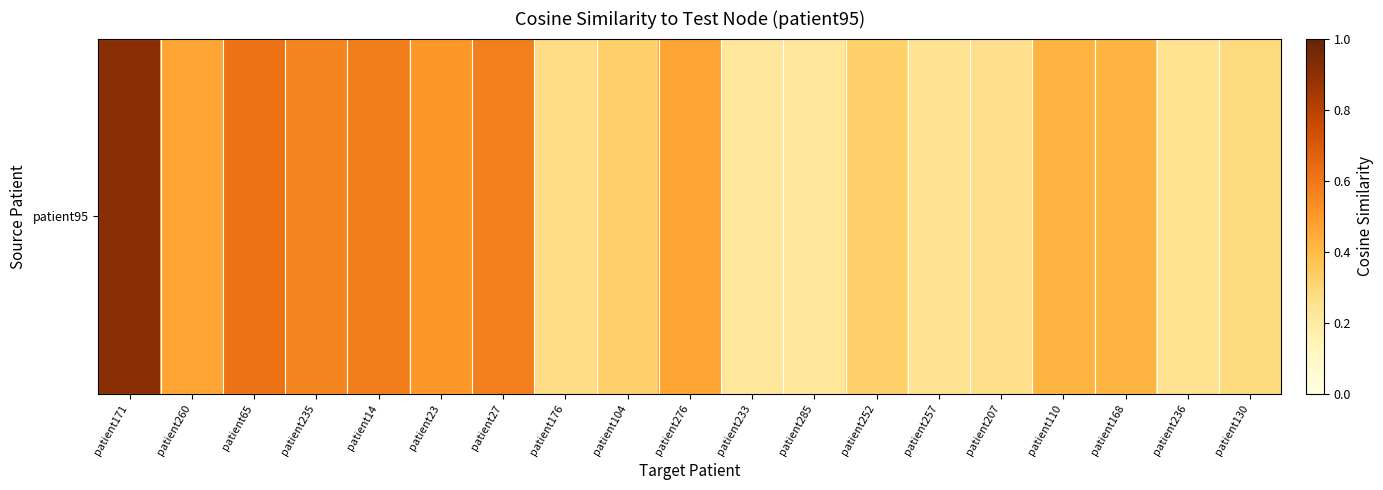

Reading left to right, list all the values displayed in this chart.

patient171=0.9	patient260=0.5	patient65=0.6	patient235=0.6	patient14=0.6	patient23=0.5	patient27=0.6	patient176=0.3	patient104=0.3	patient276=0.5	patient233=0.2	patient285=0.2	patient252=0.3	patient257=0.2	patient207=0.3	patient110=0.4	patient168=0.4	patient236=0.3	patient130=0.3